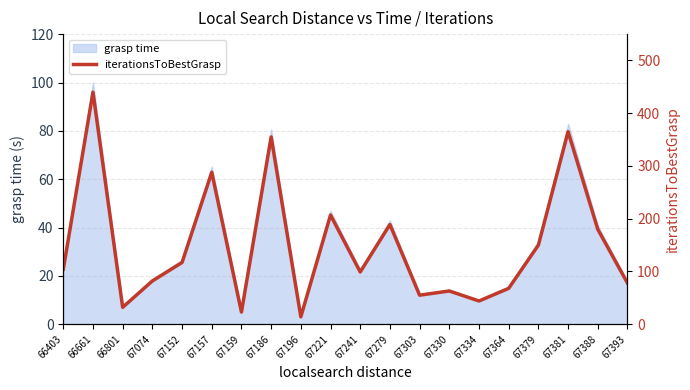

List the labels in order of value, largest first.

66661, 67381, 67186, 67157, 67221, 67279, 67388, 67379, 67152, 66403, 67241, 67074, 67393, 67364, 67330, 67303, 67334, 66801, 67159, 67196